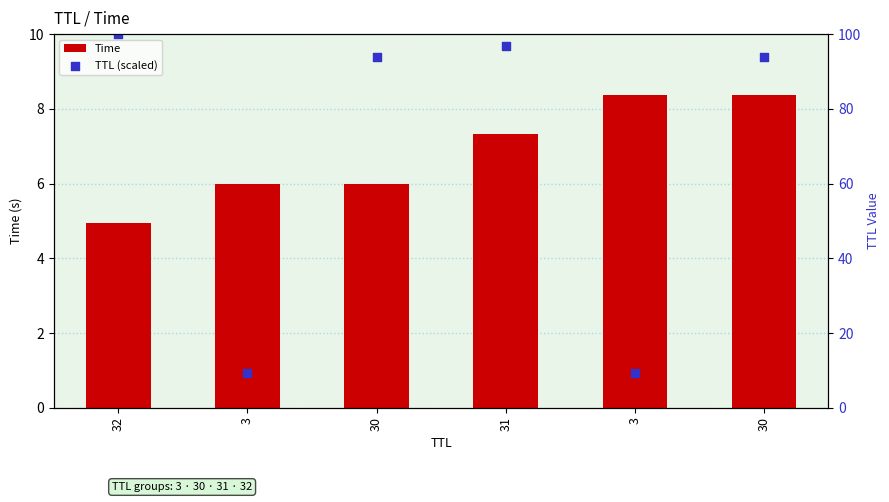

Is the value of TTL (scaled) at 30 greater than the value of Time at 3?

Yes